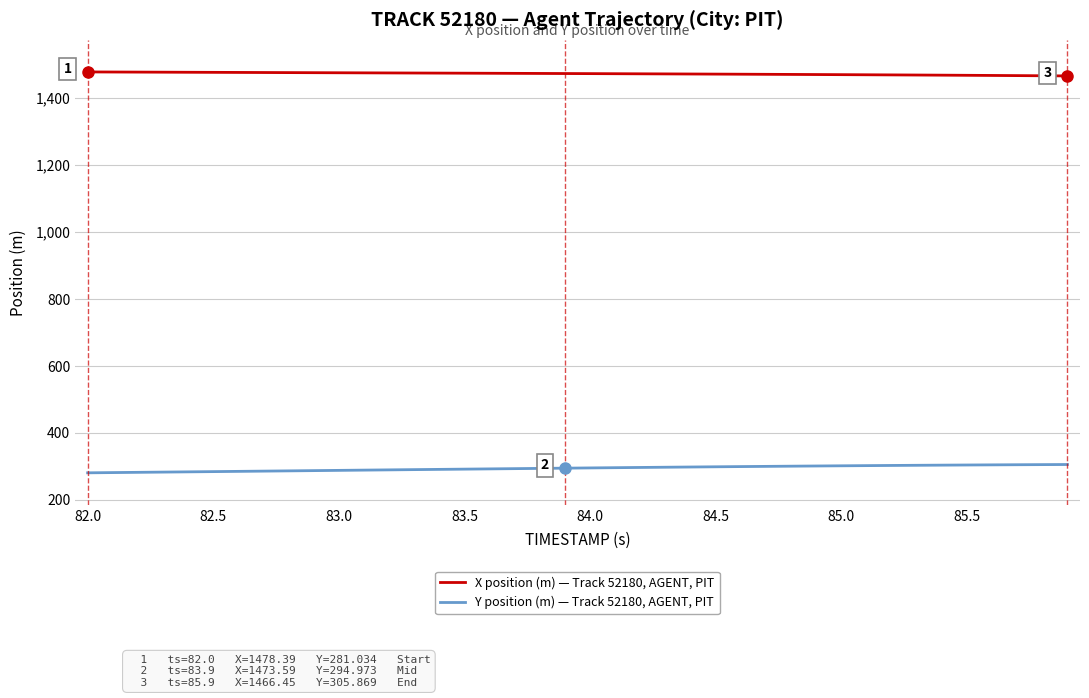

What is the average value of the X position (m) — Track 52180, AGENT, PIT series?

1473.1